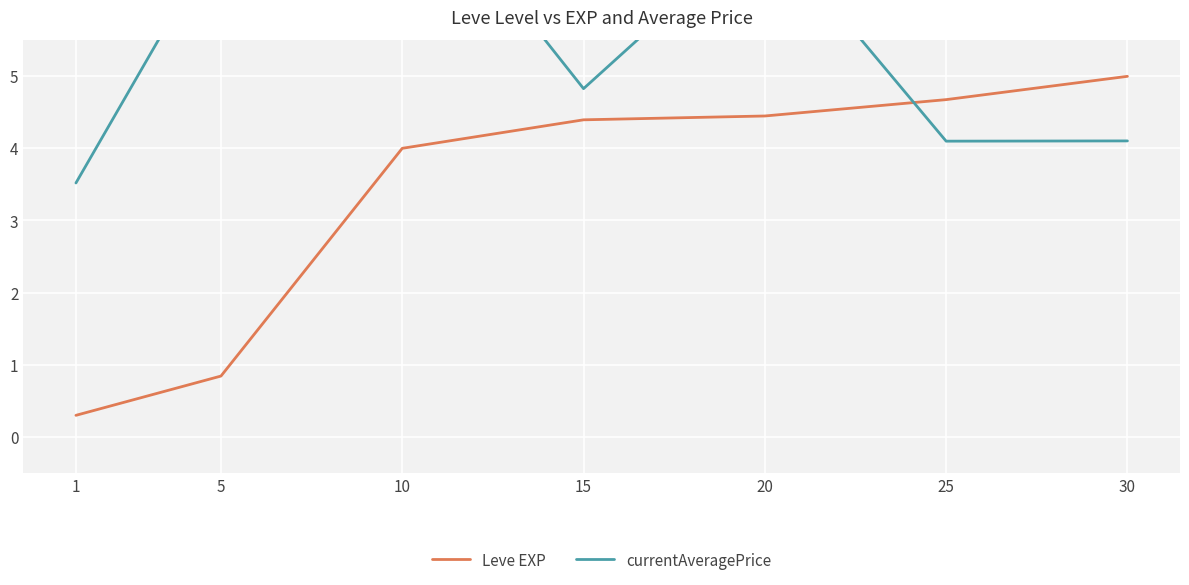

How many values in the currentAveragePrice series are below 4?

1